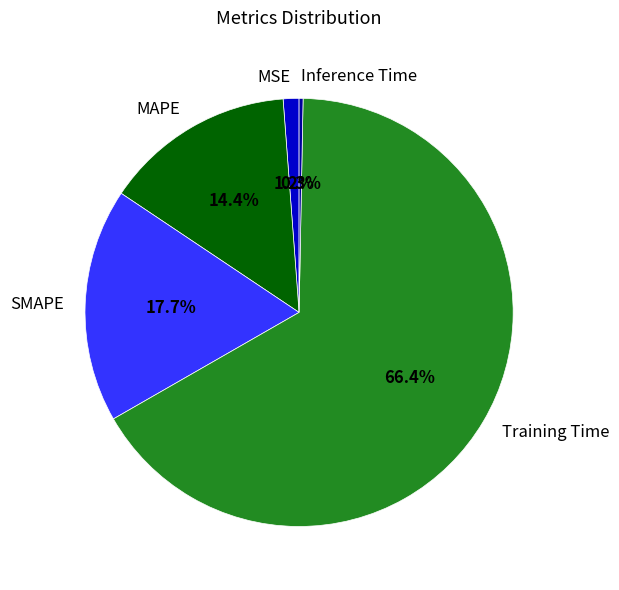

Which has a higher value, MAPE or SMAPE?

SMAPE